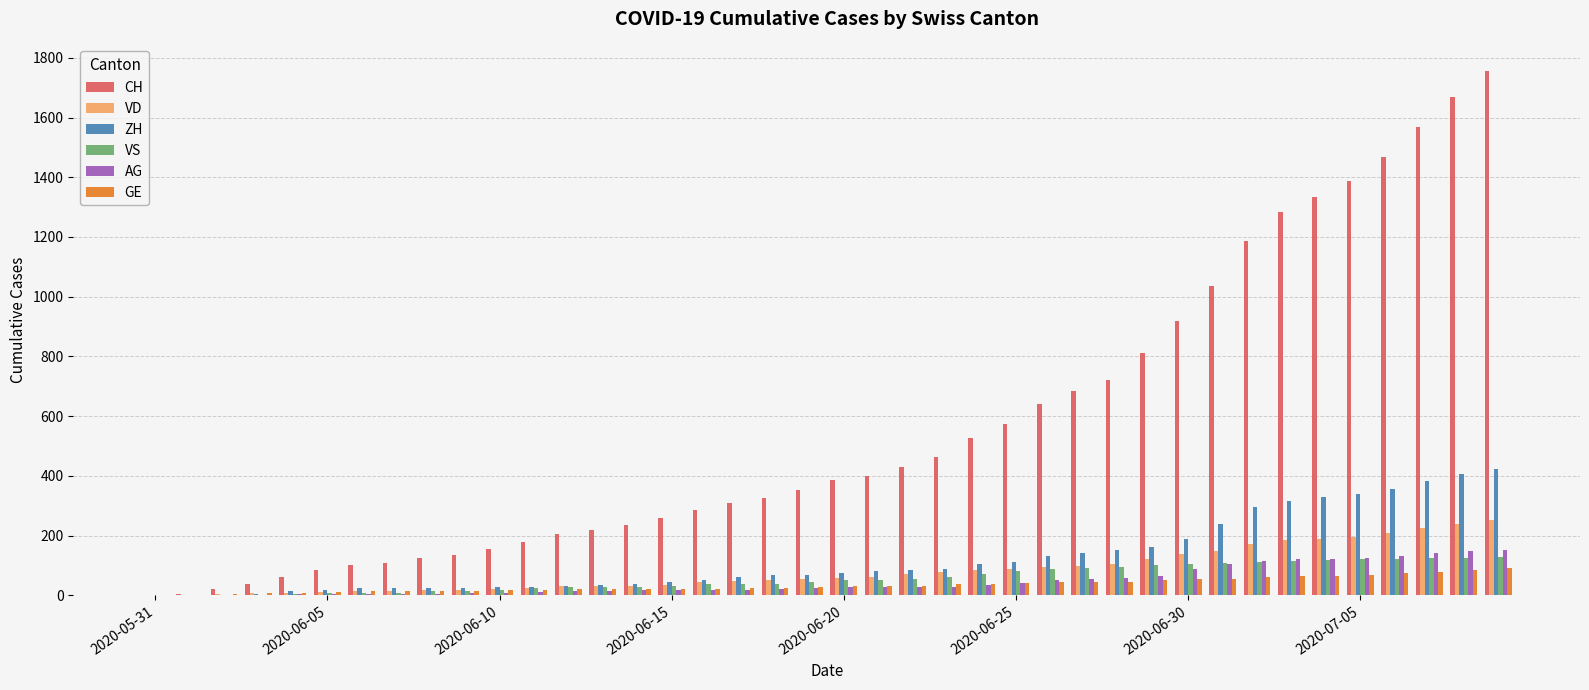

Which series has the largest total across all categories?

CH